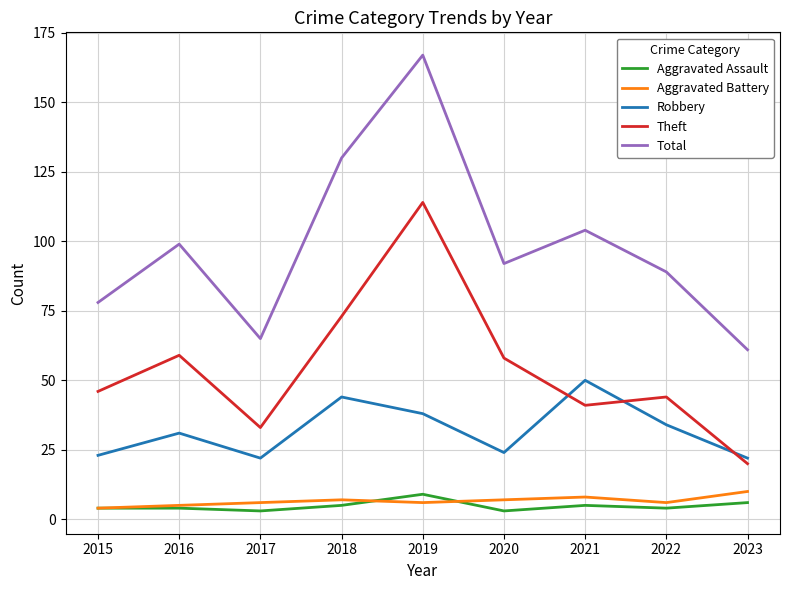

True or false: Aggravated Battery and Theft intersect in this chart.

False